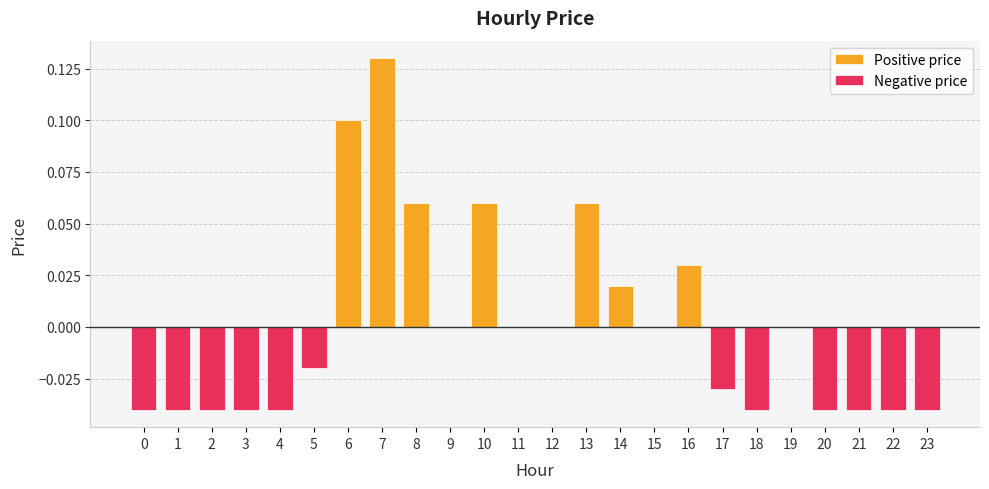

Reading left to right, transcribe all the data shown in this chart.

Positive price: 0.0	0.0	0.0	0.0	0.0	0.0	0.1	0.1	0.1	0.0	0.1	0.0	0.0	0.1	0.0	0.0	0.0	0.0	0.0	0.0	0.0	0.0	0.0	0.0
Negative price: -0.0	-0.0	-0.0	-0.0	-0.0	-0.0	0.0	0.0	0.0	0.0	0.0	0.0	0.0	0.0	0.0	0.0	0.0	-0.0	-0.0	0.0	-0.0	-0.0	-0.0	-0.0